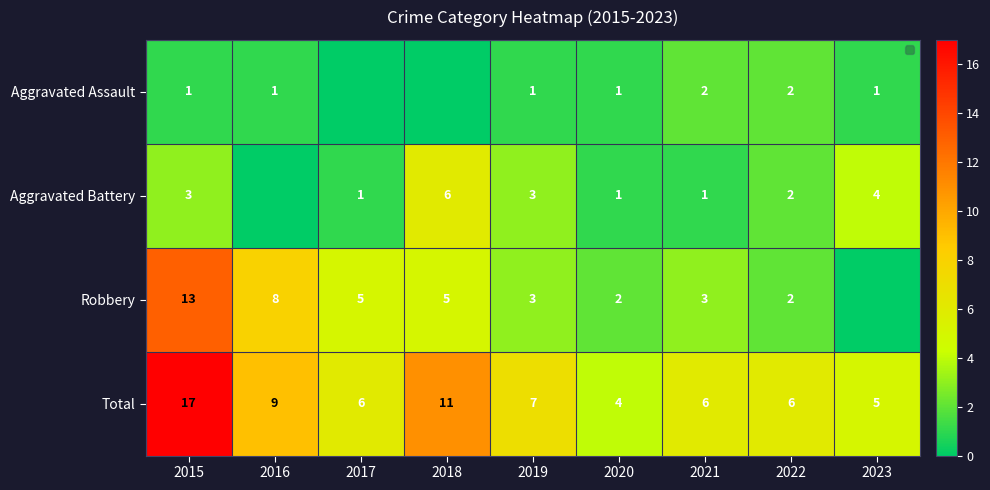

What is the approximate value of Total at 2021, to the nearest 5?

5